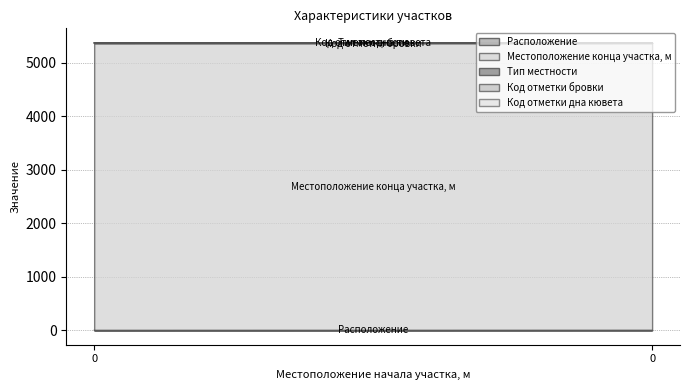

How many data points does each series have?

2